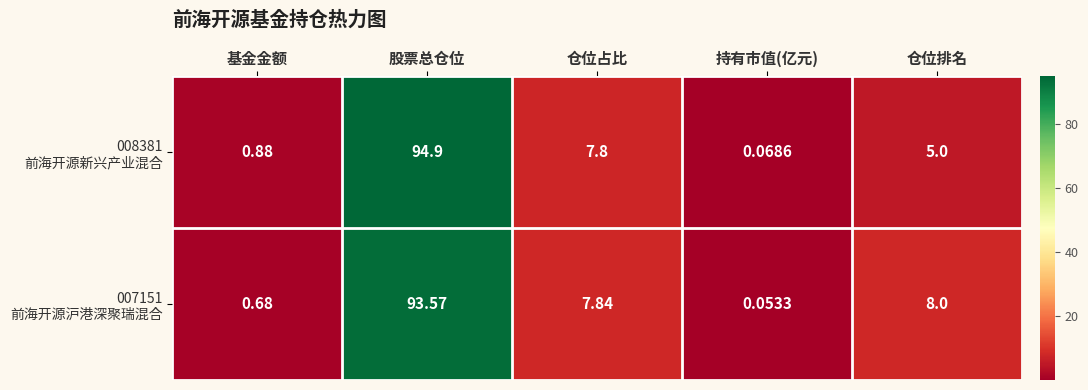

At which category is the sum across all series the highest?

股票总仓位